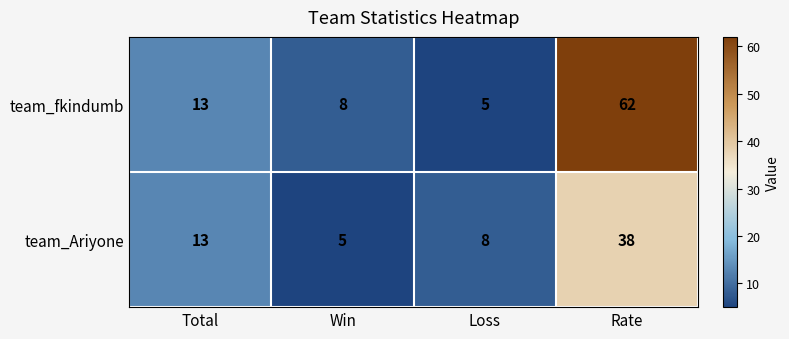

Is it true that team_fkindumb equals 6 at Total?

False